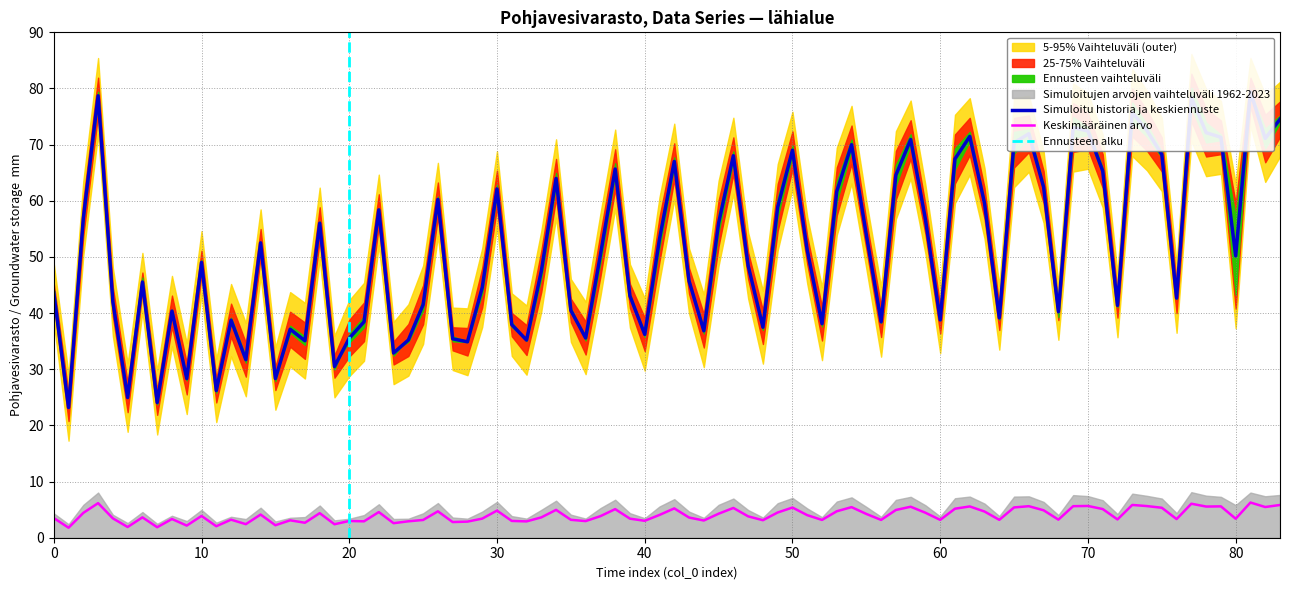

What is the lowest value of the Keskimääräinen arvo series?

1.8